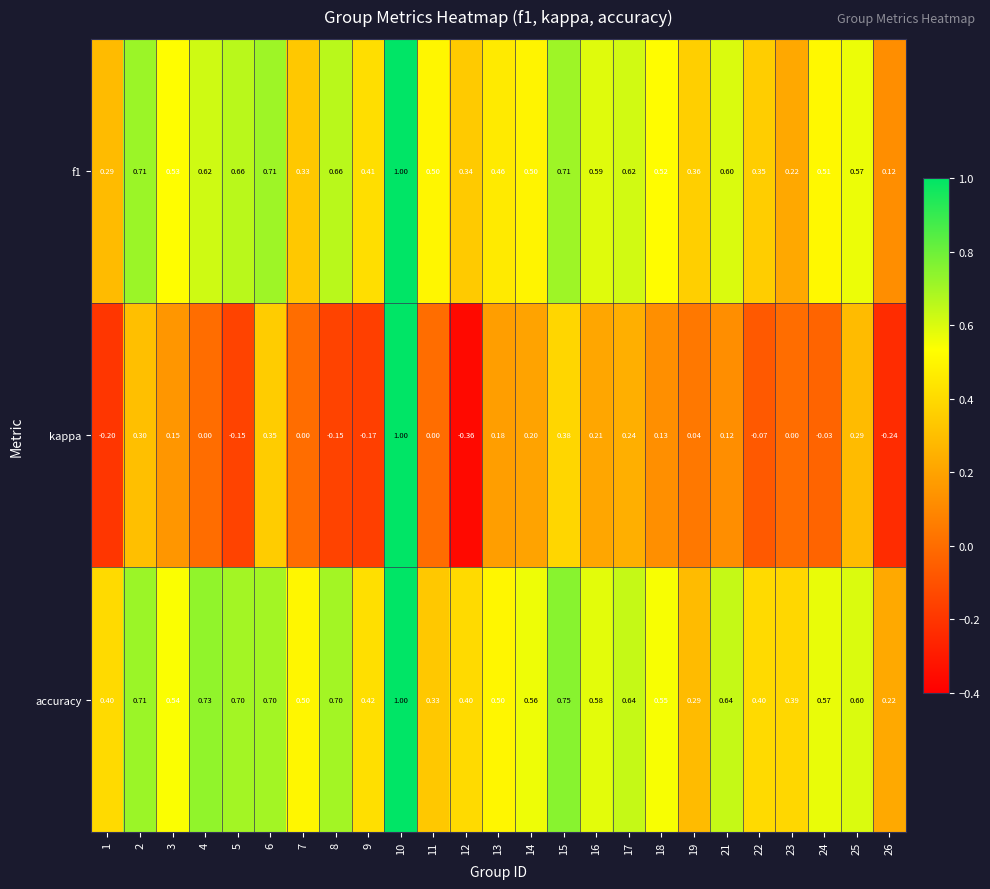

Which series has the largest total across all categories?

accuracy